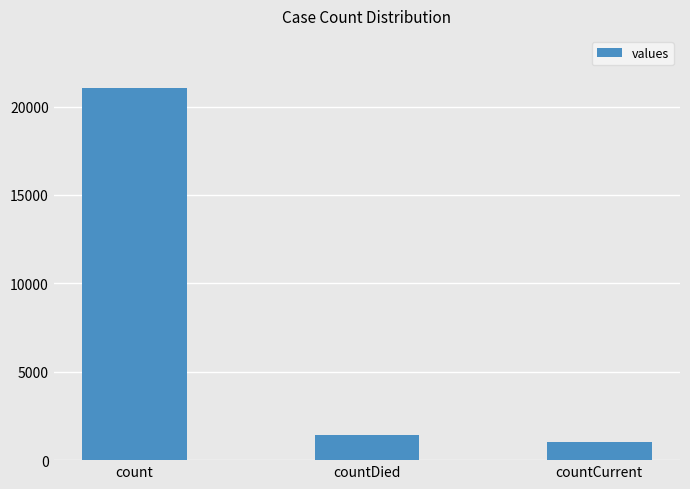

How many data points are less than 1405?

1